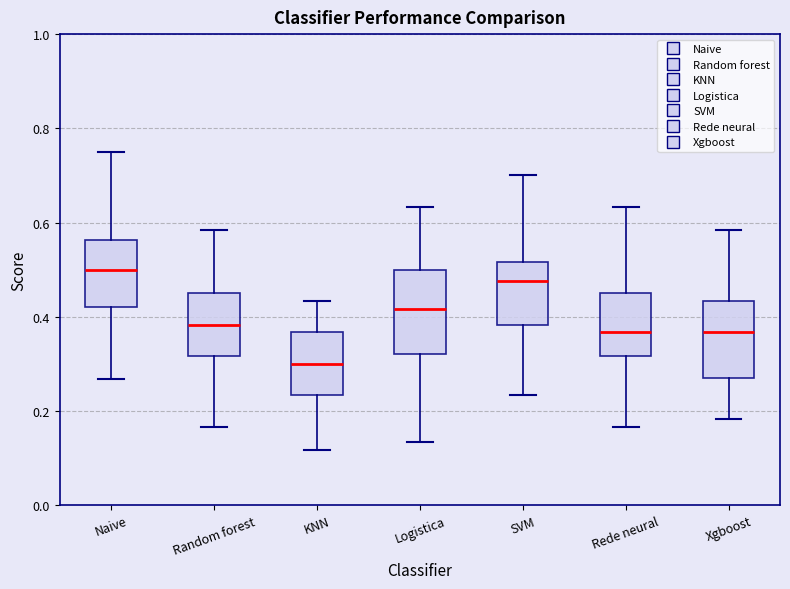

Reading left to right, read every box against the y-axis: the position of its median line, the range the box covers, and the ends of its whiskers. The values are not printed on the chart, so give them approximately, as read against the axis.

Naive: median 0.50, box 0.42 to 0.56, whiskers 0.26 to 0.76
Random forest: median 0.38, box 0.32 to 0.46, whiskers 0.16 to 0.58
KNN: median 0.30, box 0.24 to 0.36, whiskers 0.12 to 0.44
Logistica: median 0.42, box 0.32 to 0.50, whiskers 0.14 to 0.64
SVM: median 0.48, box 0.38 to 0.52, whiskers 0.24 to 0.70
Rede neural: median 0.36, box 0.32 to 0.46, whiskers 0.16 to 0.64
Xgboost: median 0.36, box 0.28 to 0.44, whiskers 0.18 to 0.58